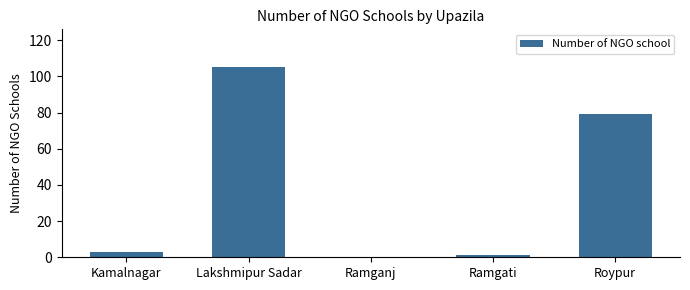

Between Ramganj and Lakshmipur Sadar, which is larger?

Lakshmipur Sadar